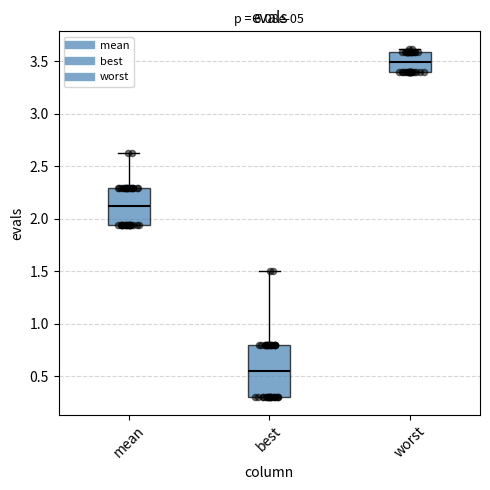

Comparing the boxes themselves (not the whiskers), which one is the tallest?

best